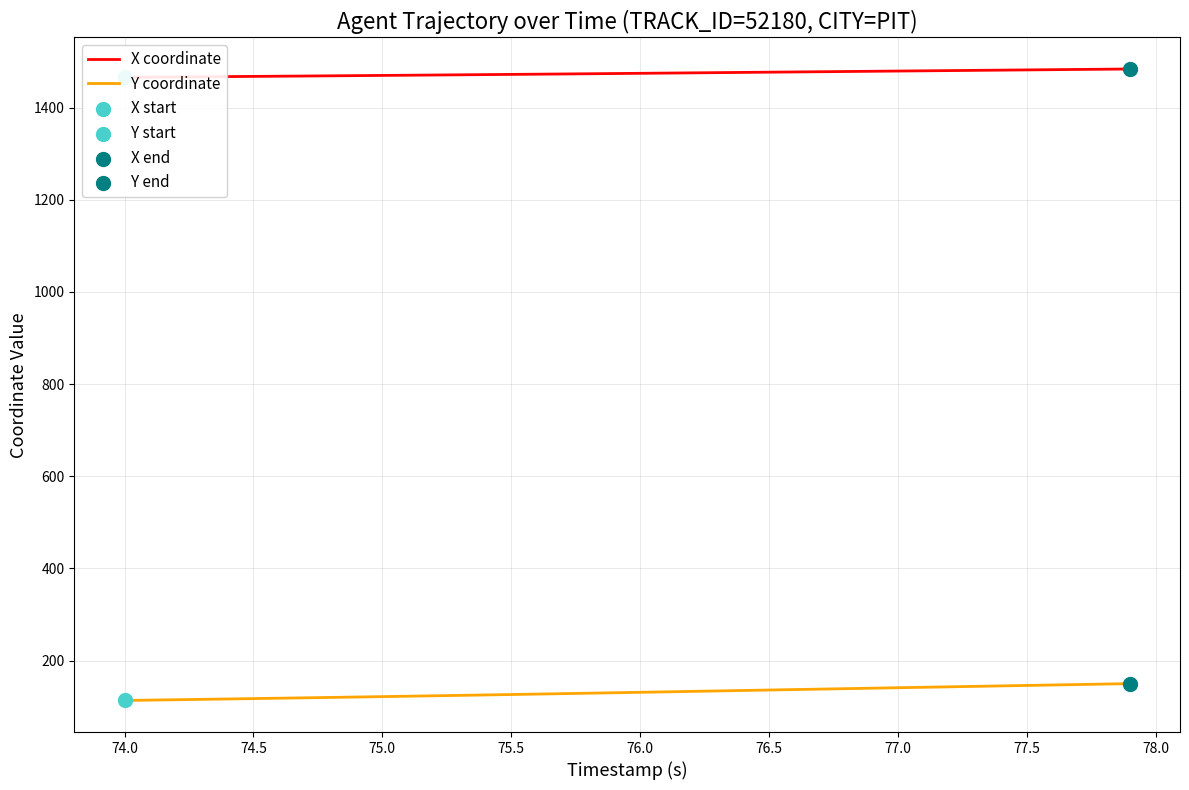

Which series contains the lowest Y value?

Y coordinate